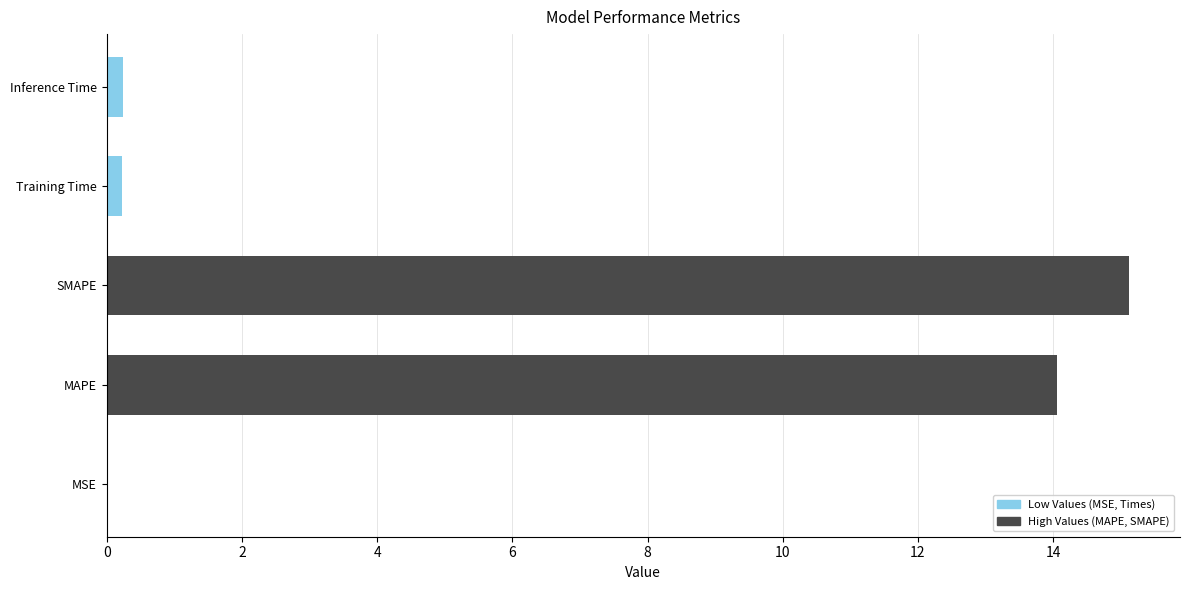

How many bars are there in total?

5